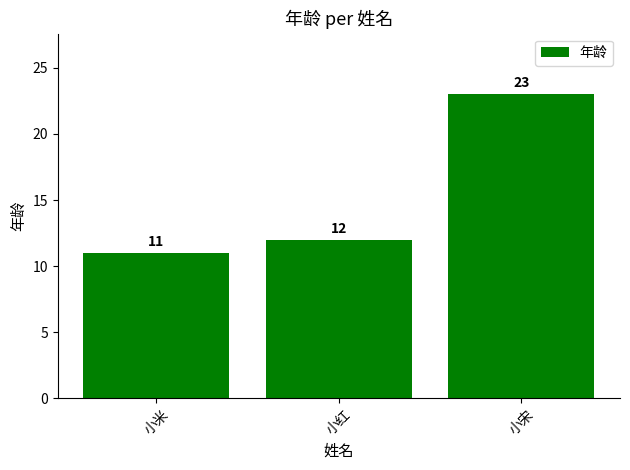

At which label is the value closest to 17?

小红